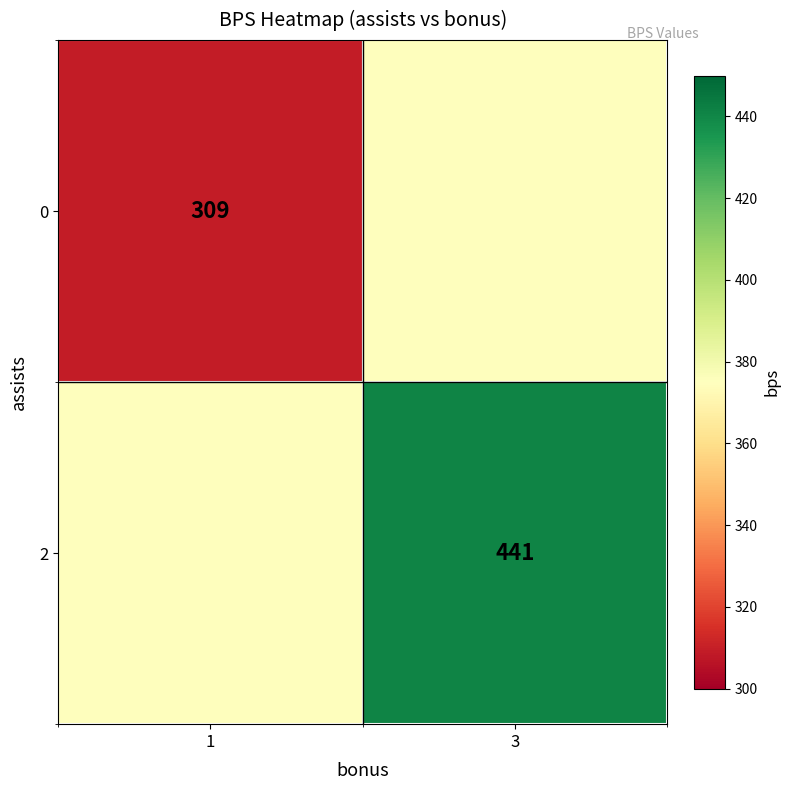

True or false: 2 has a value of 441 at 3.

True